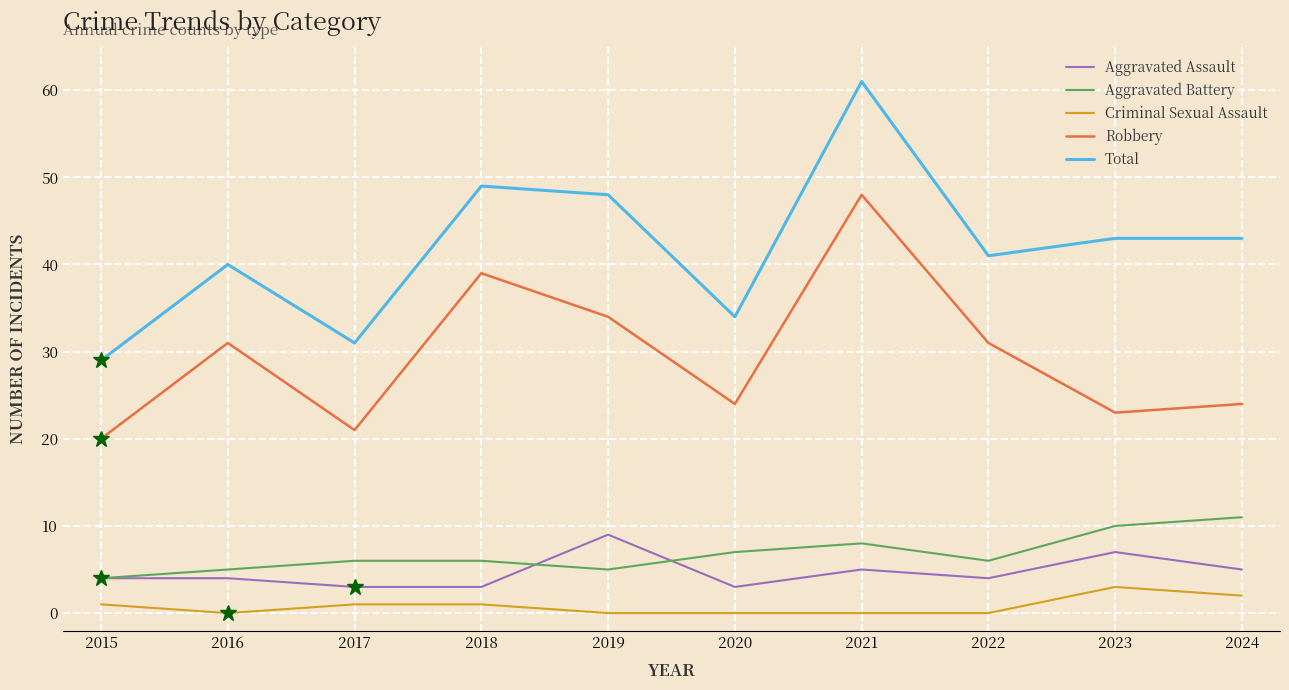

True or false: Aggravated Battery has a value of 1 at 2022.

False